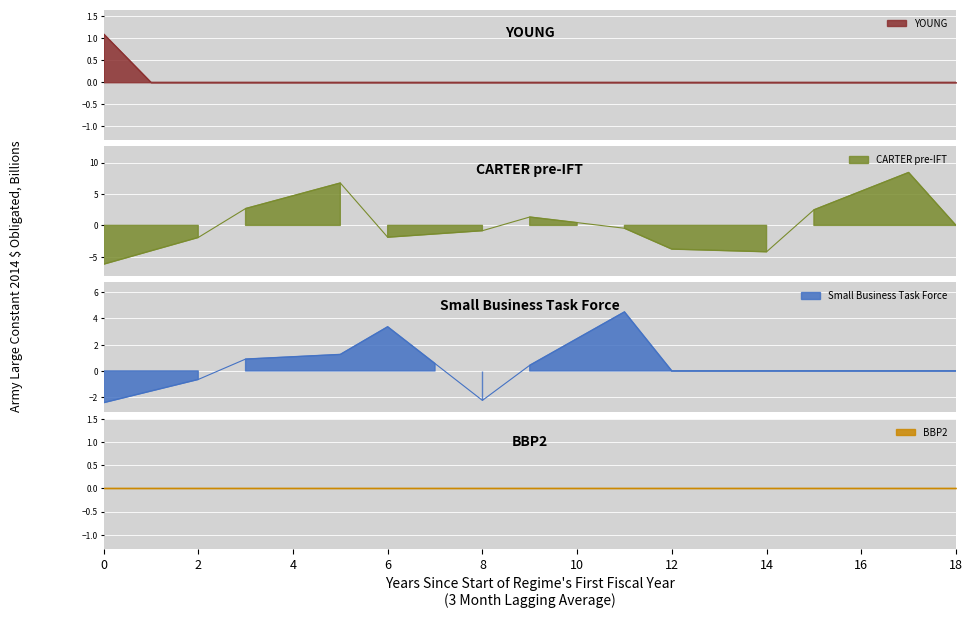

How many data points does each series have?

19